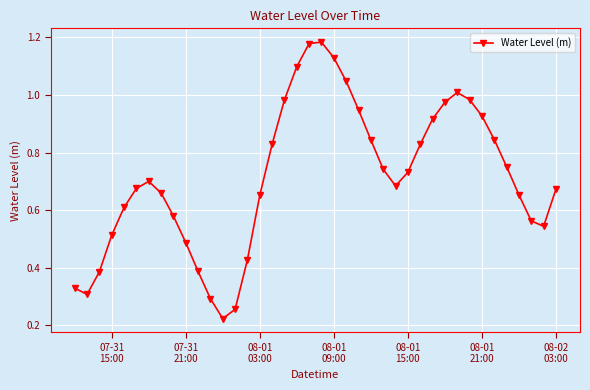

How many points are higher than both their immediate neighbors (excluding endpoints)?

3